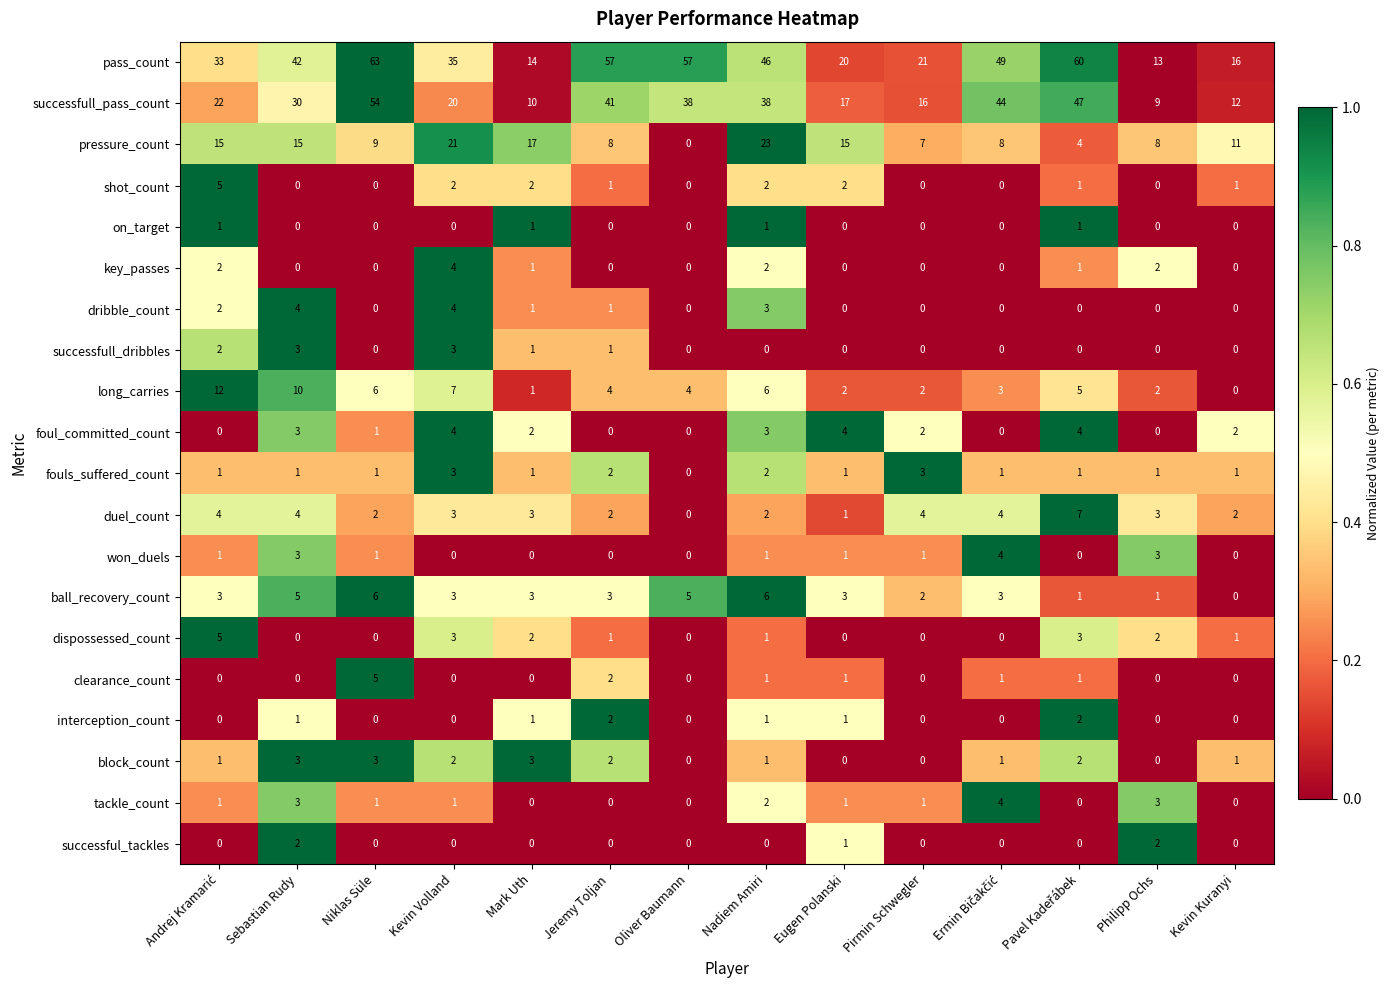

How many values in the clearance_count series exceed 0?

6